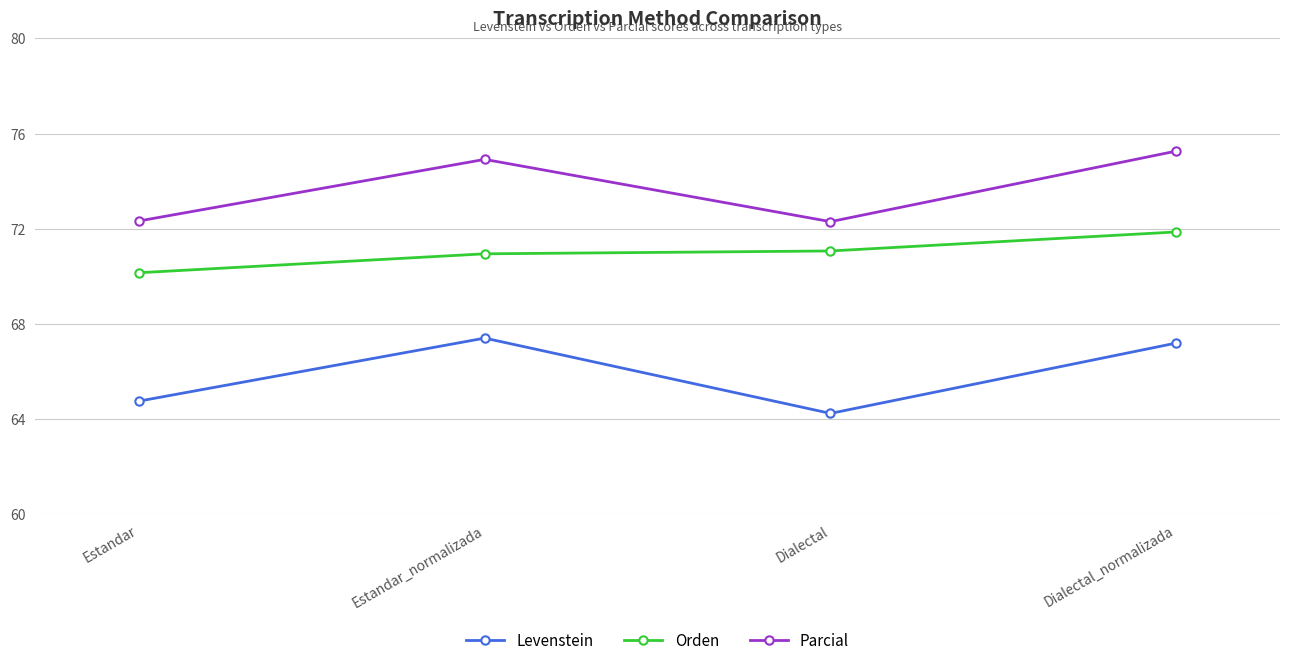

True or false: Orden and Levenstein intersect in this chart.

False